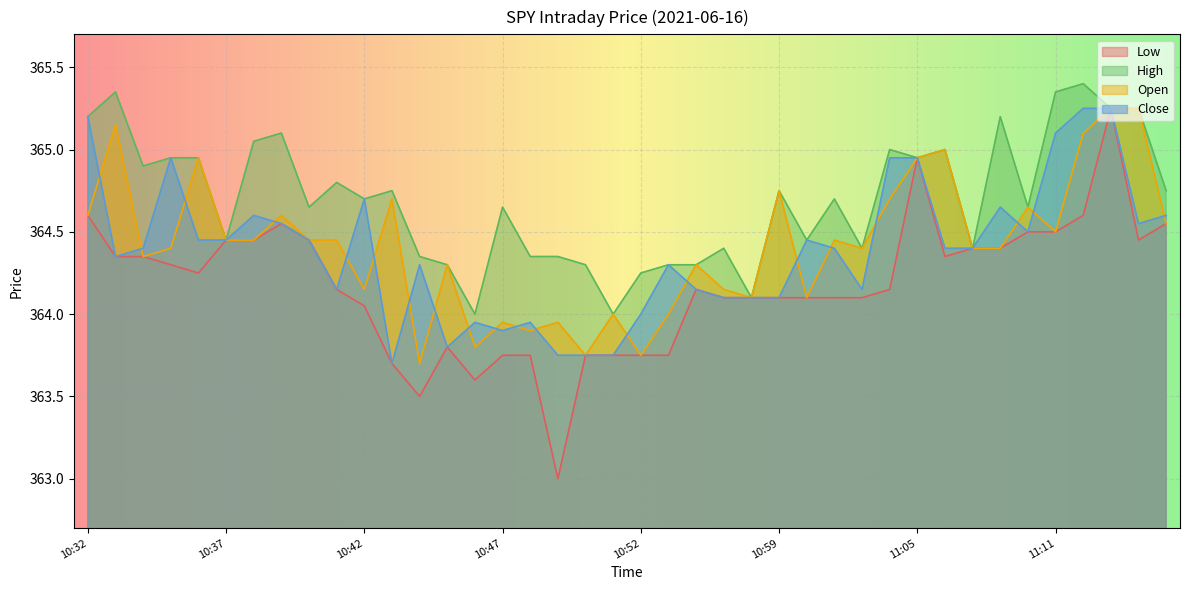

True or false: Open and Low intersect in this chart.

False